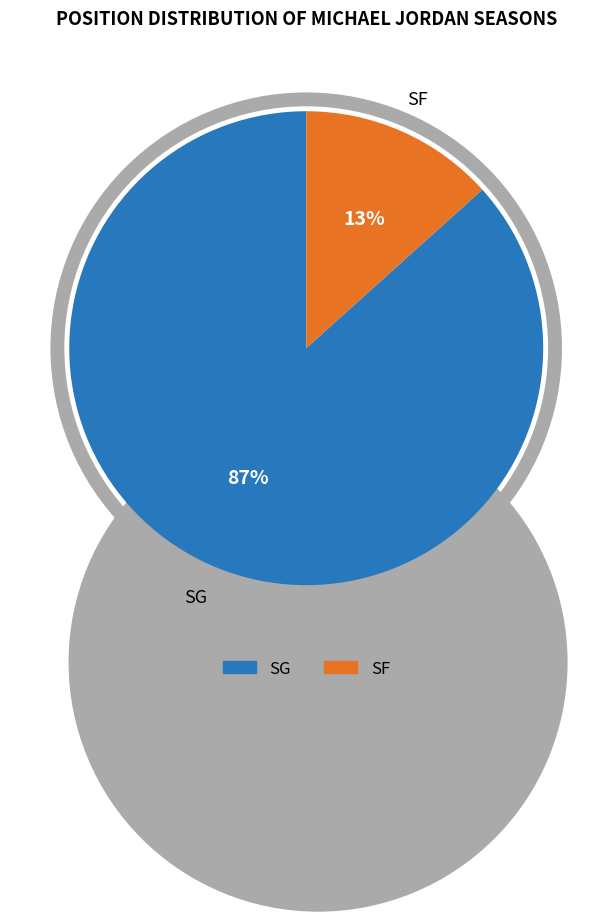

What is the largest slice in the pie chart?

SG